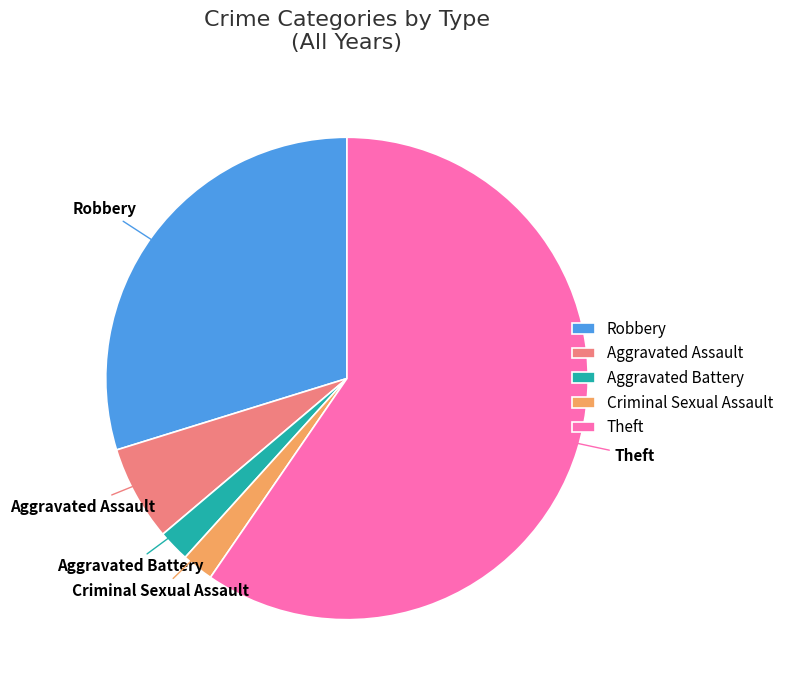

What is the ratio of the value at Theft to the value at Aggravated Assault?

9.3